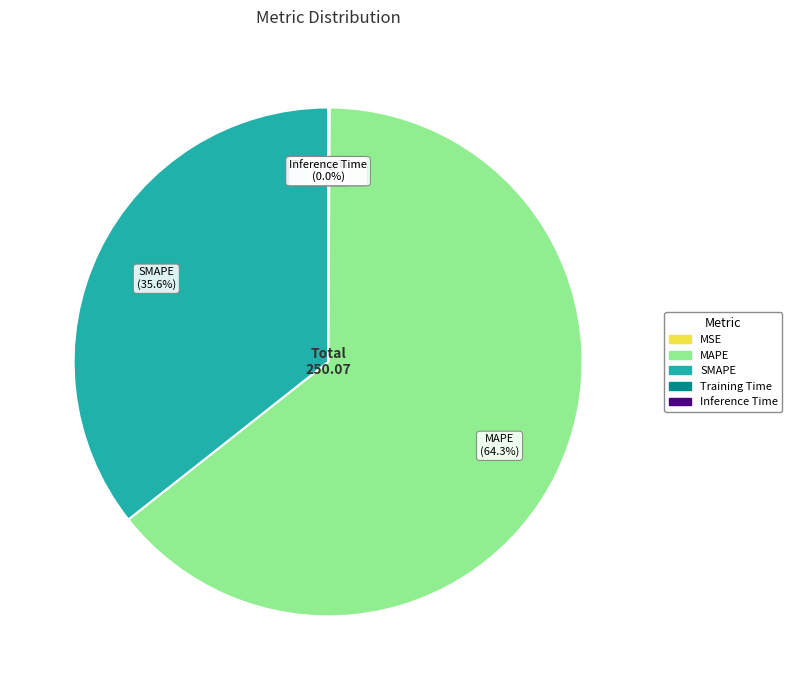

Combined, do SMAPE and MAPE account for over 50%?

Yes